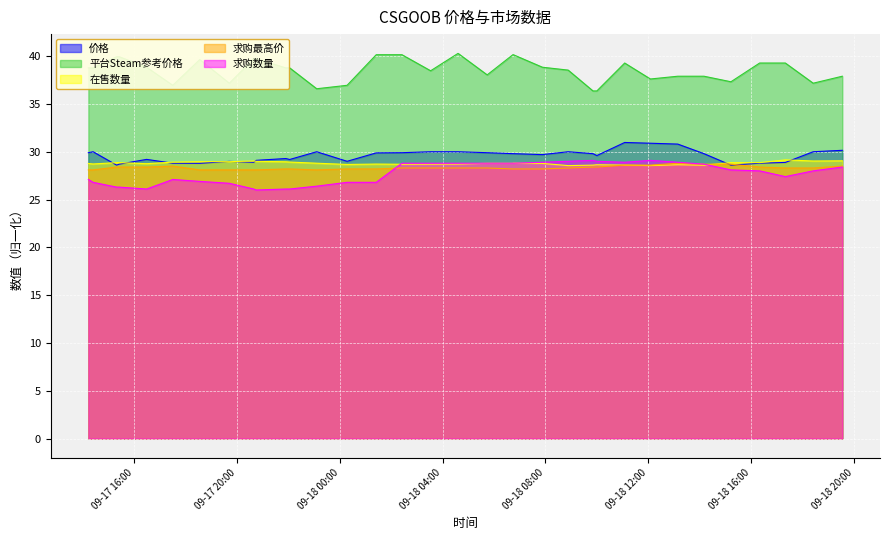

True or false: 求购数量 and 平台Steam参考价格 cross at least once.

False